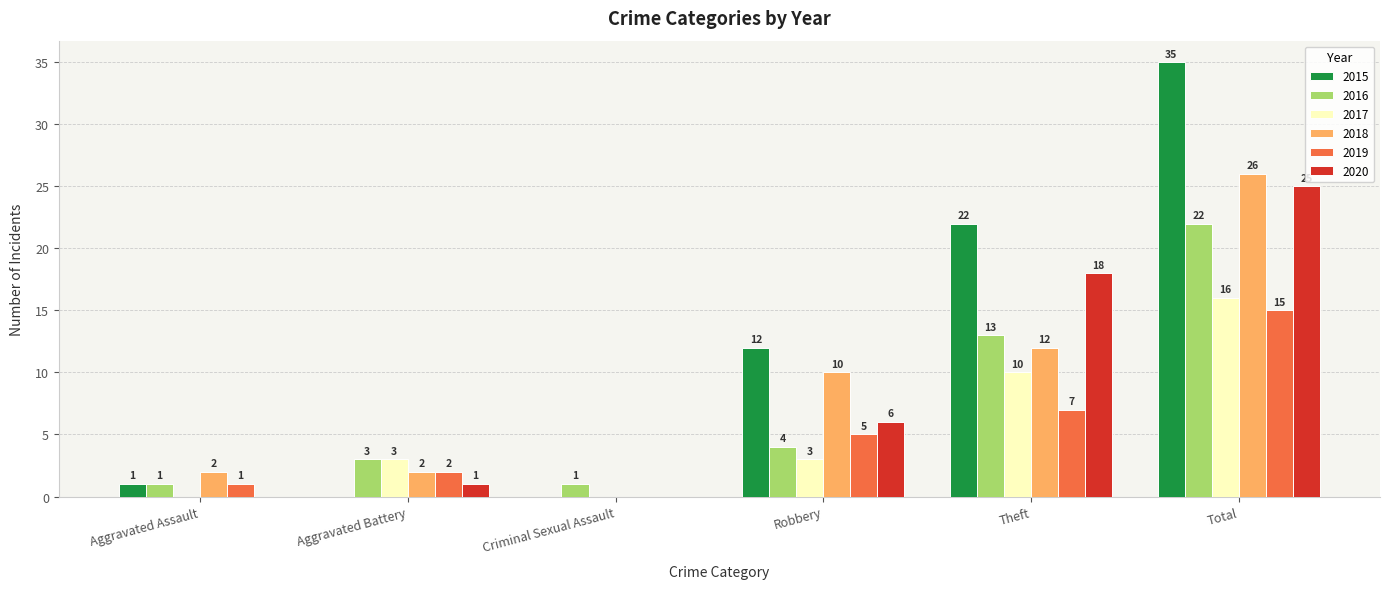

What is the average value of the 2017 series?

5